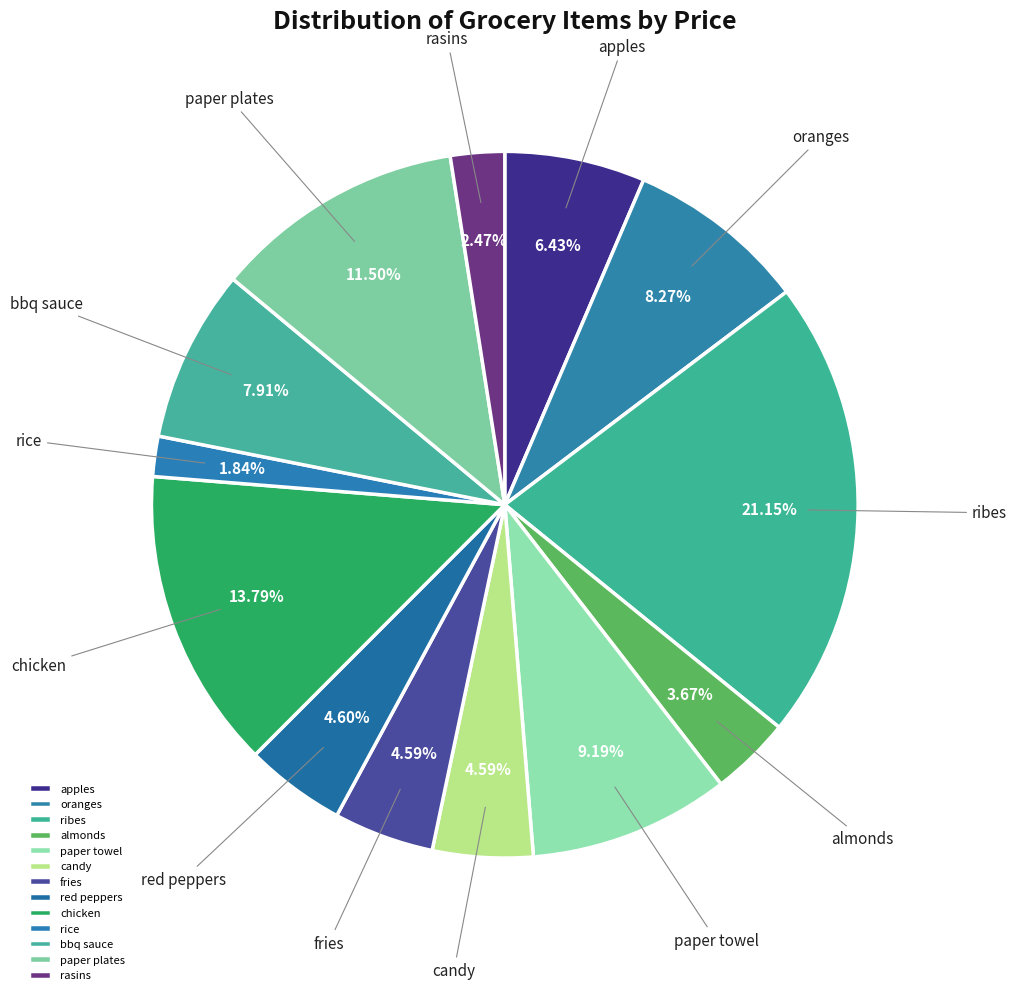

Is the sum of rasins and fries greater than half?

No